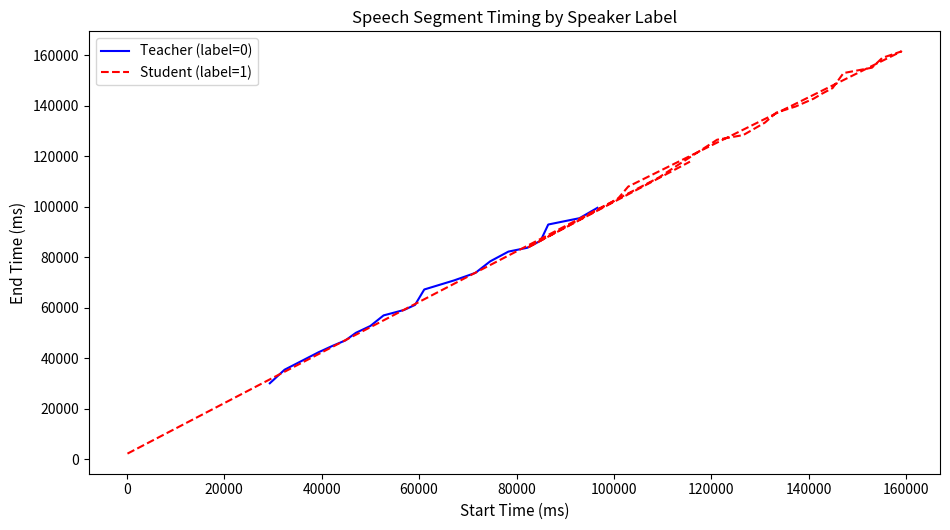

Is it true that Student (label=1) equals 241713 at 14?

False